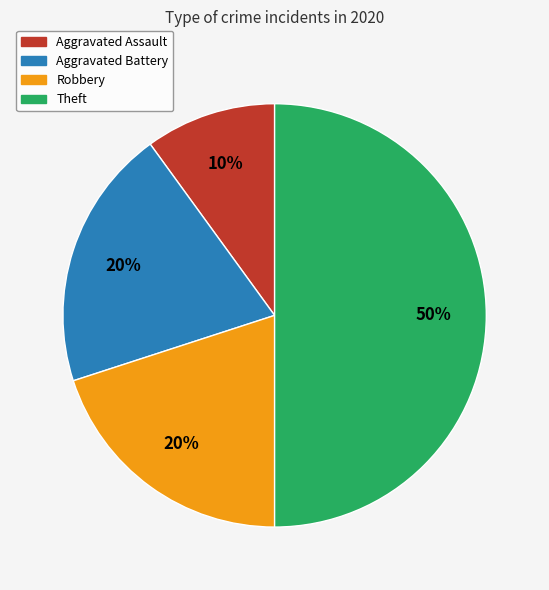

What percentage is the Robbery slice, to the nearest percent?

20%